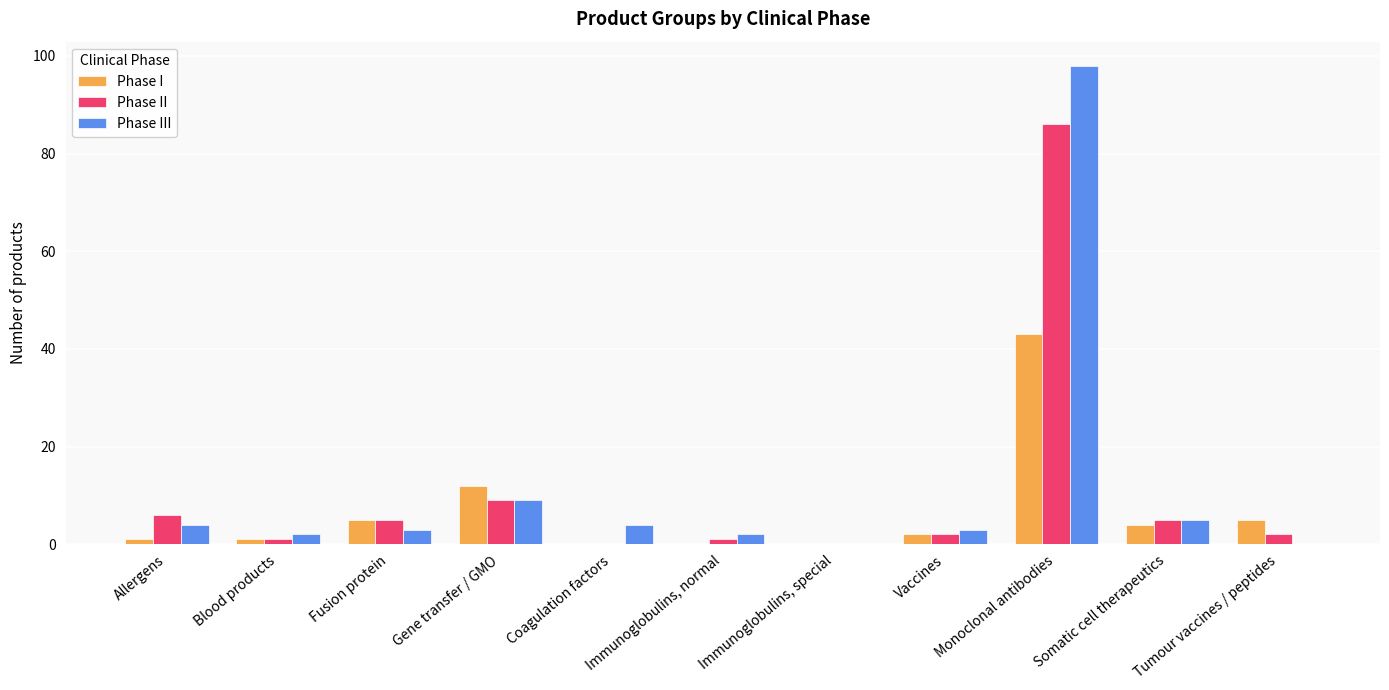

At which category is the sum across all series the highest?

Monoclonal antibodies